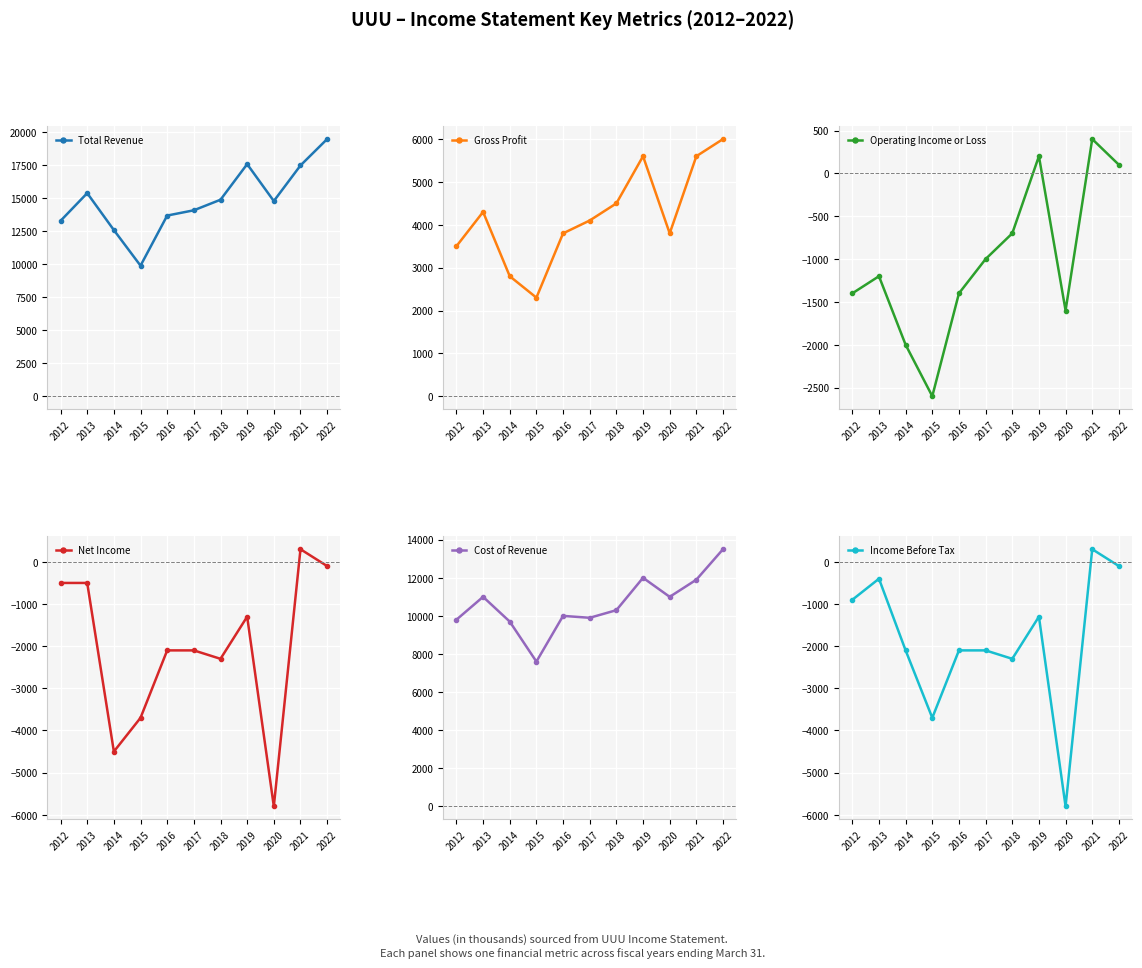

Where is the first local minimum for Total Revenue?

2015